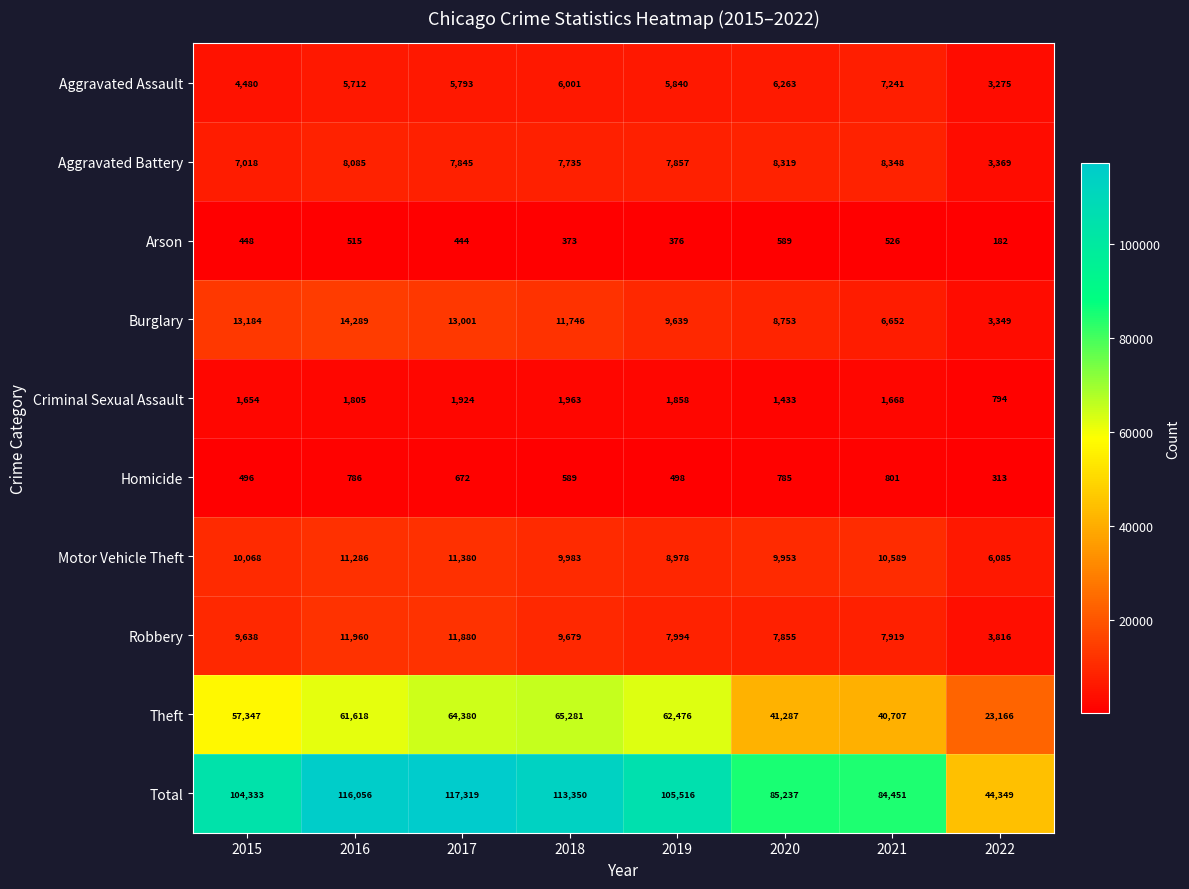

Rank the series by their maximum value, from lowest to highest.

Arson, Homicide, Criminal Sexual Assault, Aggravated Assault, Aggravated Battery, Motor Vehicle Theft, Robbery, Burglary, Theft, Total